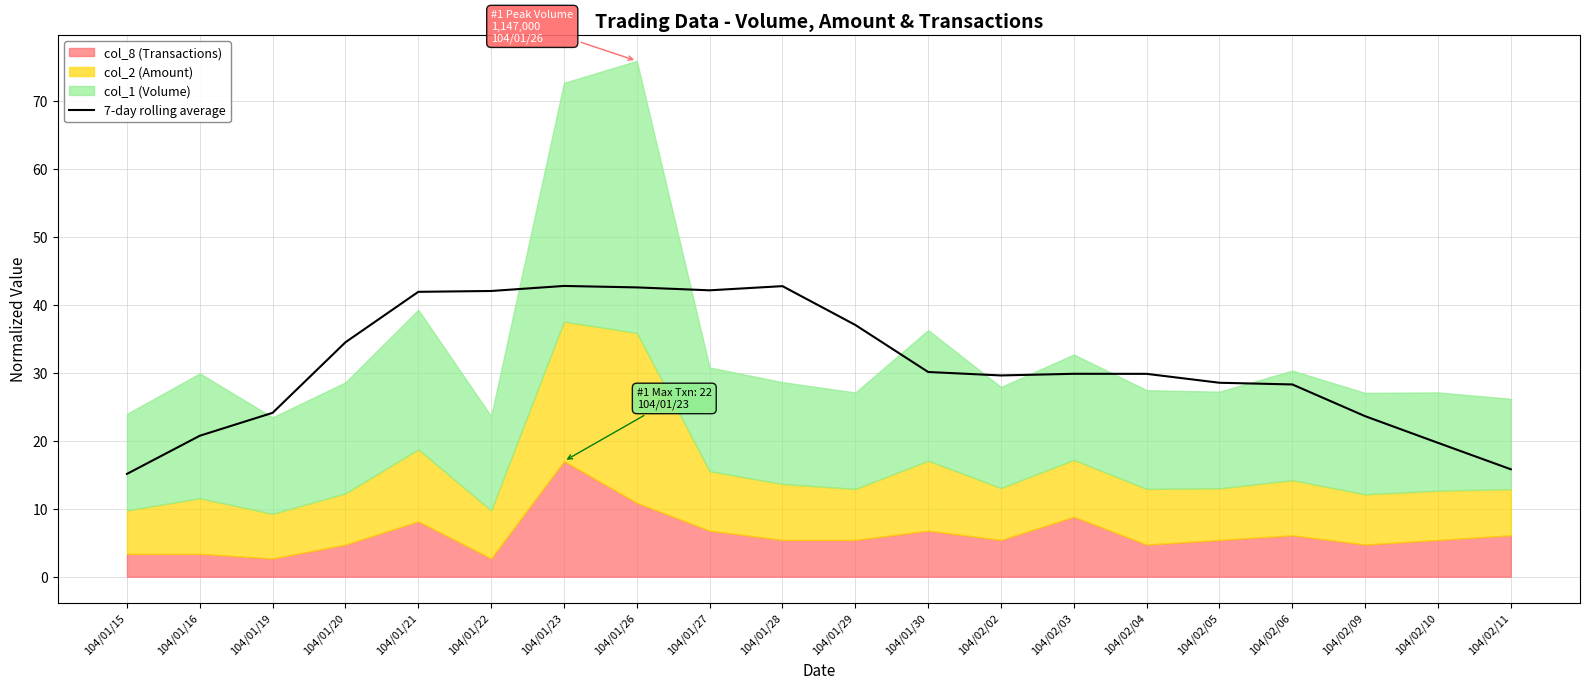

At which label is the value closest to 28?

104/02/06